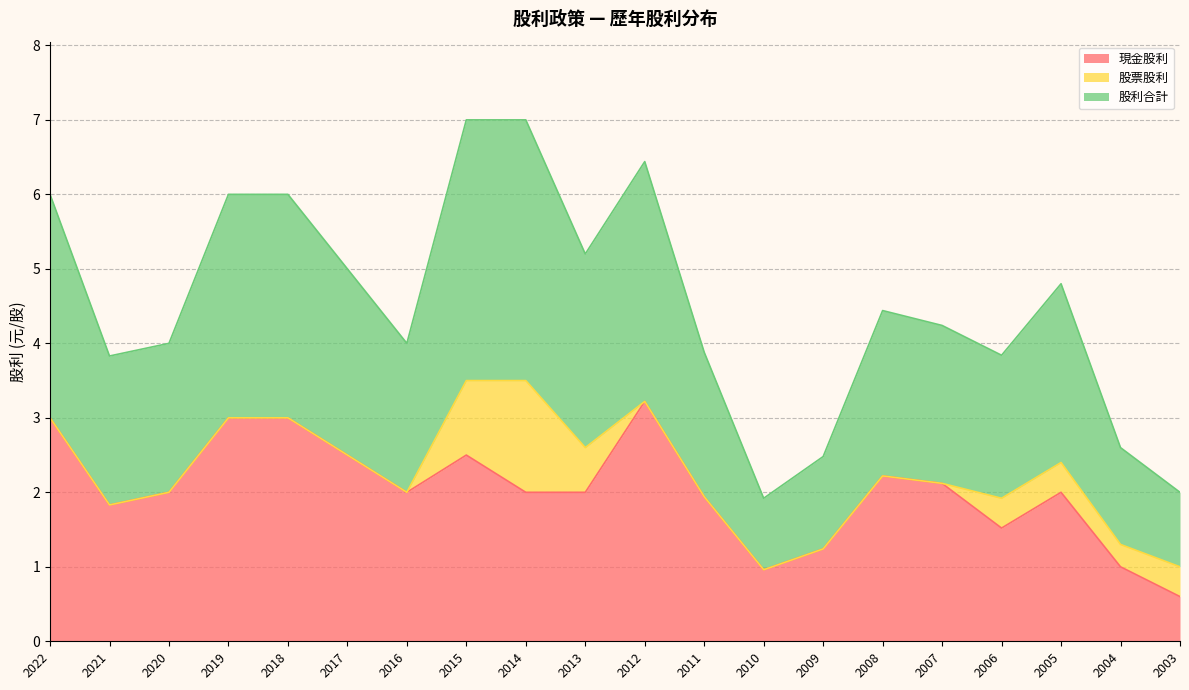

What is the average value of the 現金股利 series?

2.0